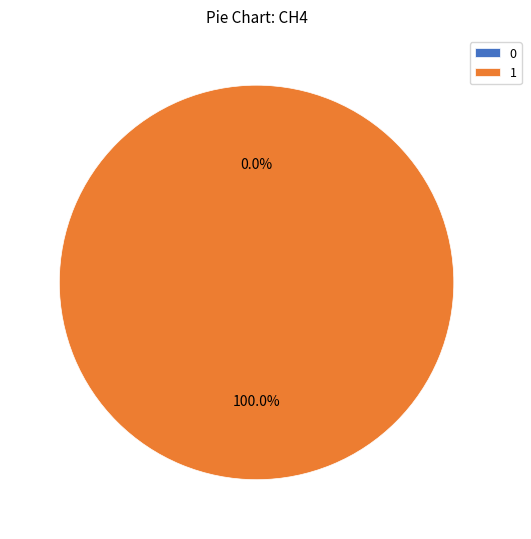

Rank the categories by value from lowest to highest.

0, 1